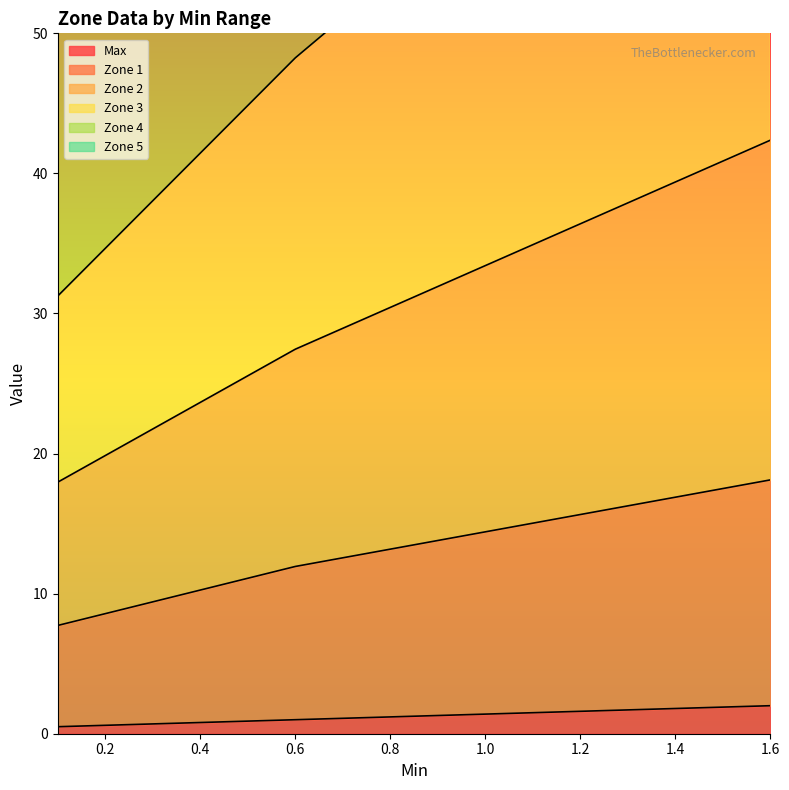

At which label does Zone 4 reach its minimum?

0.09999999999999998